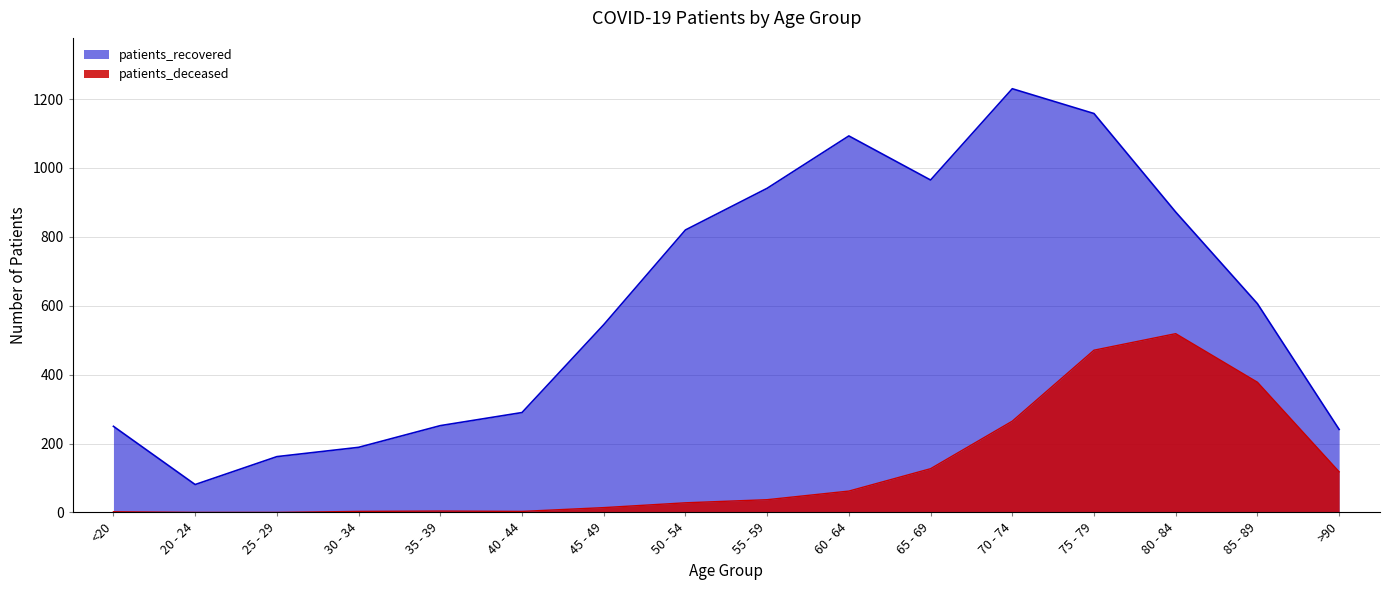

Reading left to right, extract all data points from this chart.

patients_deceased: 2	0	0	3	4	3	14	28	37	62	127	265	471	519	378	118
patients_recovered: 250	81	162	189	252	290	545	820	941	1093	965	1230	1158	872	606	241